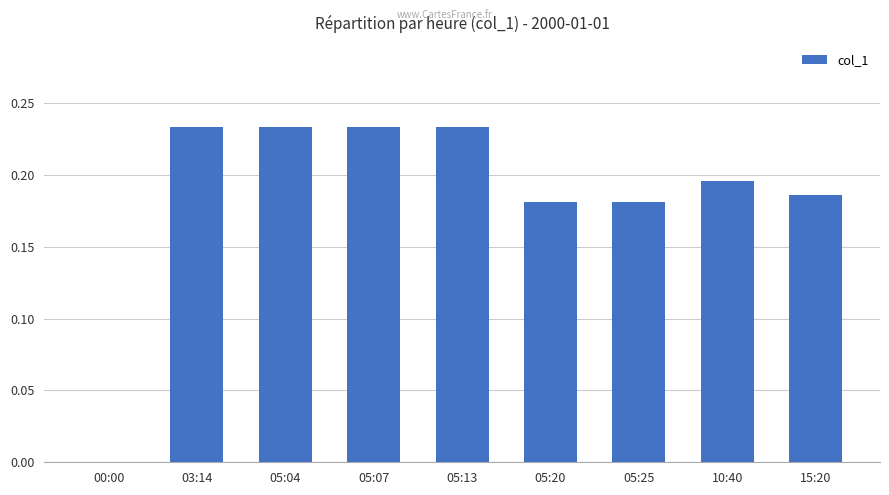

The value at 05:13 is 0.3. True or false?

False